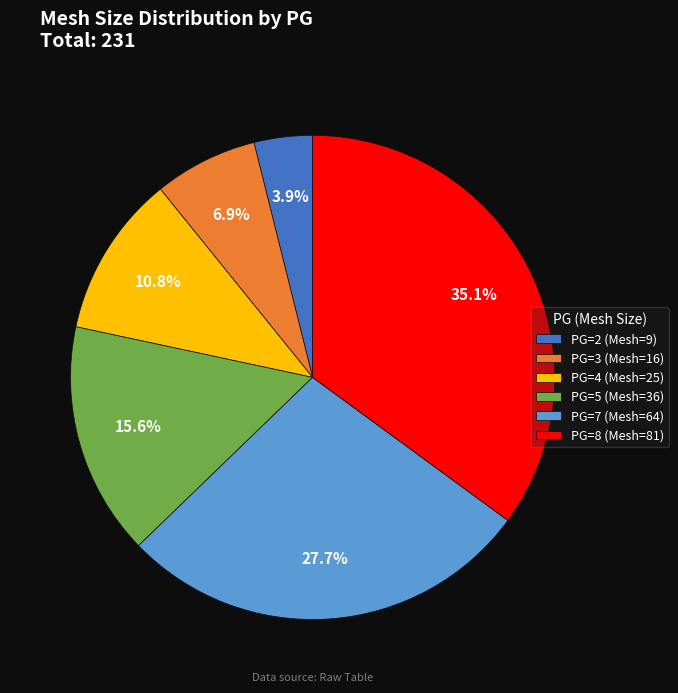

To the nearest percent, what percentage of the pie is PG=2?

4%